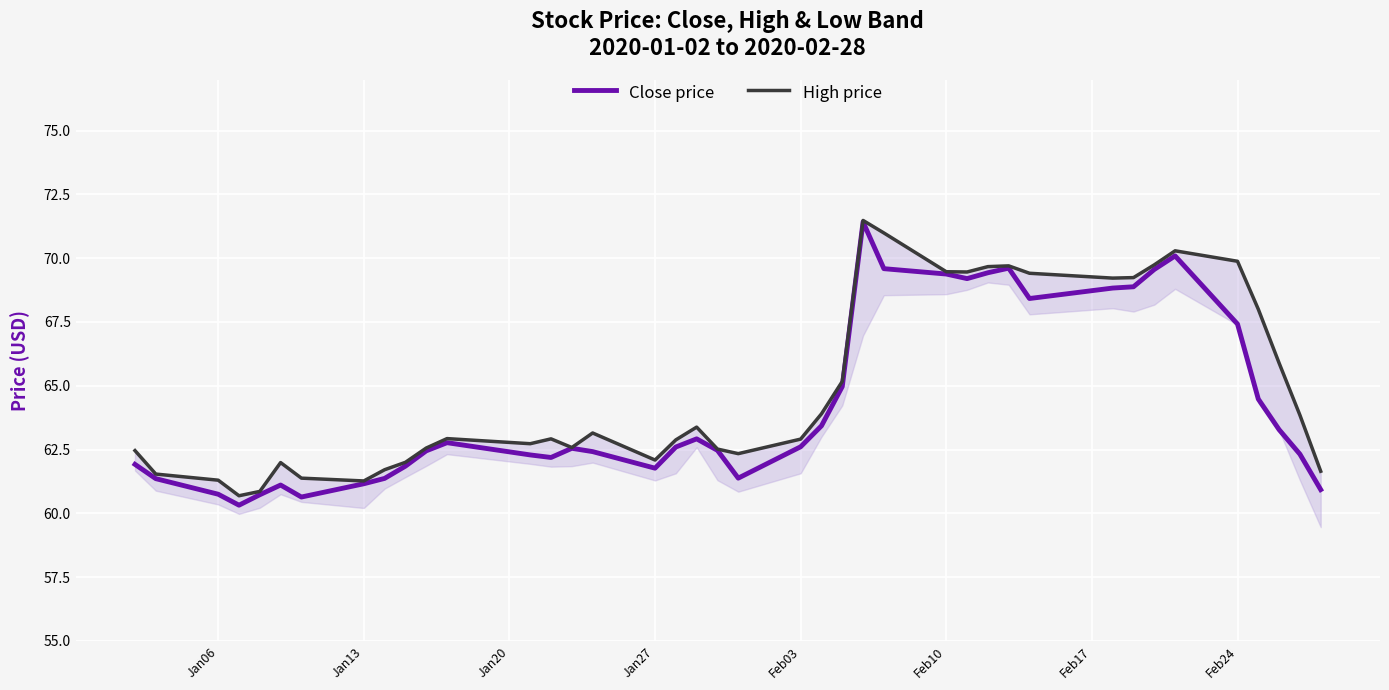

The Close price series shows 69.4 at Feb10. True or false?

True